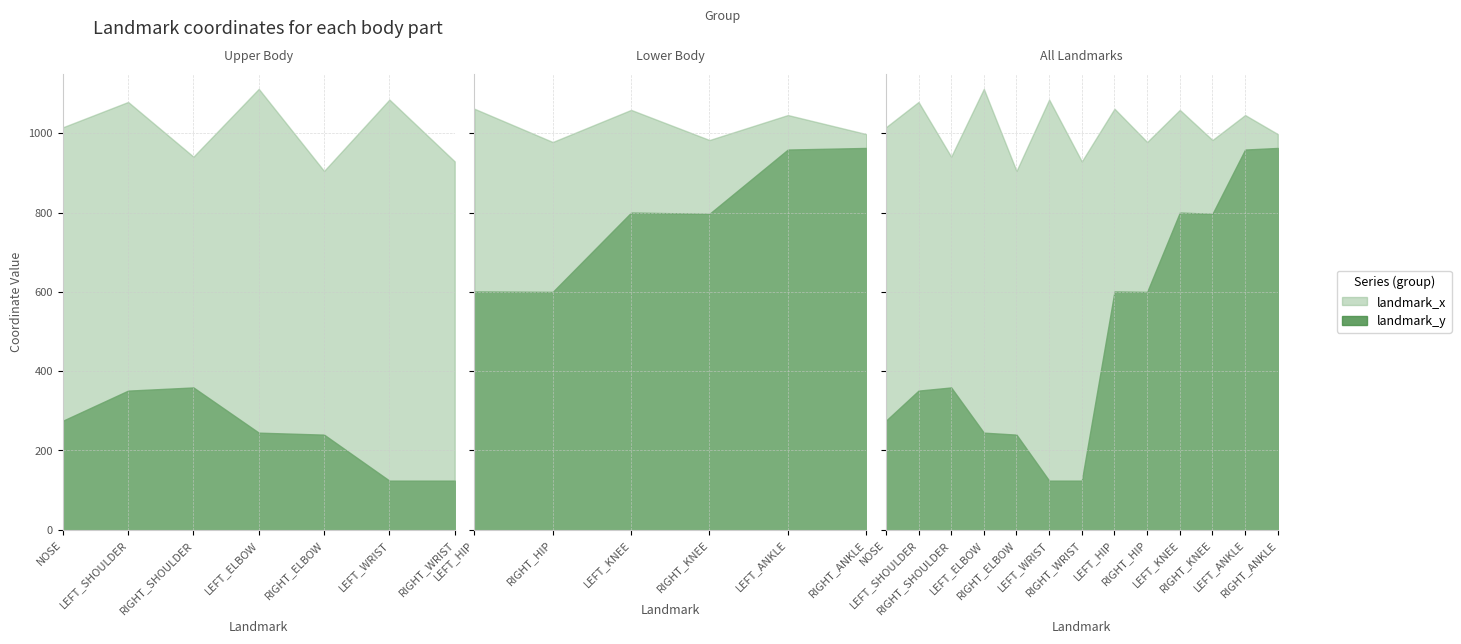

What is the label of the 1st point from the left?

NOSE